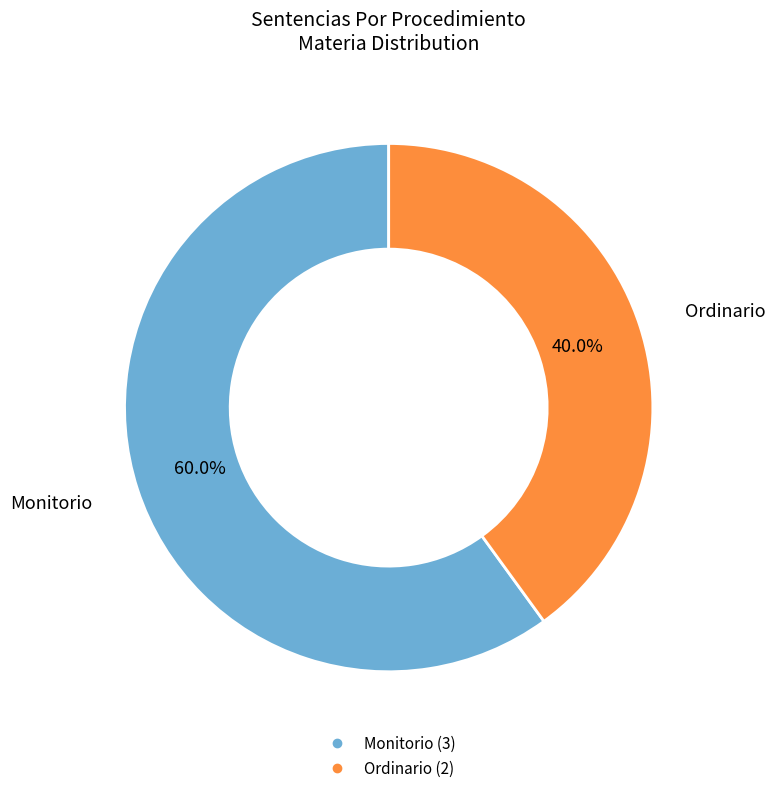

Rank the categories by value from highest to lowest.

Monitorio, Ordinario